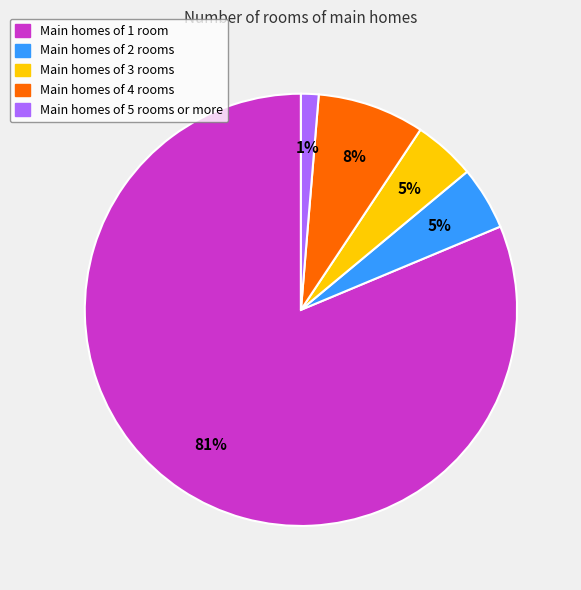

Does any single category account for the majority?

Yes